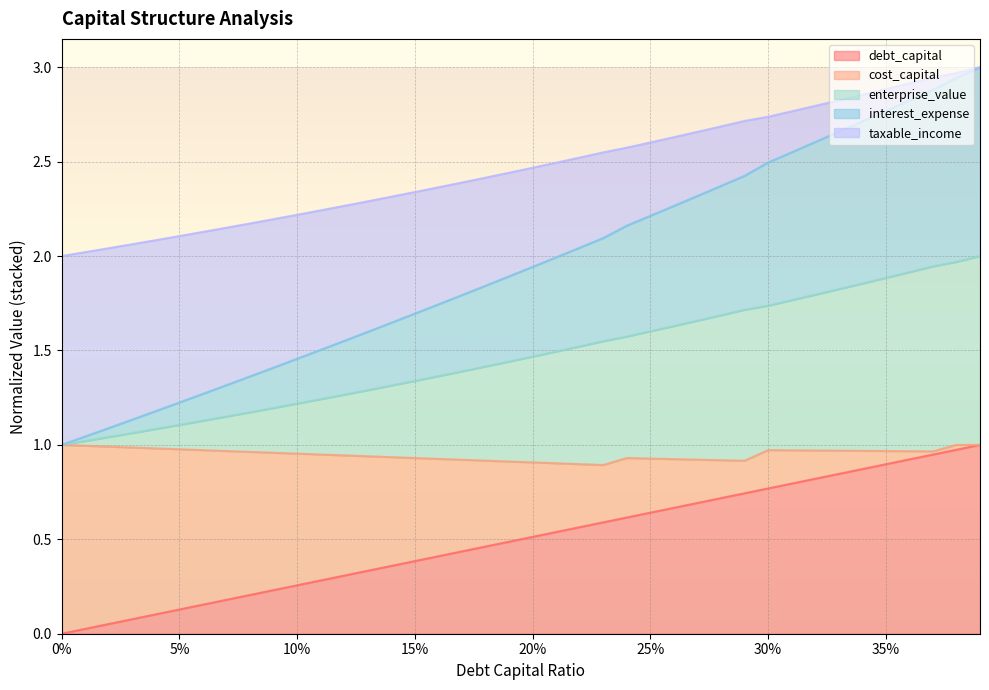

True or false: cost_capital and enterprise_value cross at least once.

False